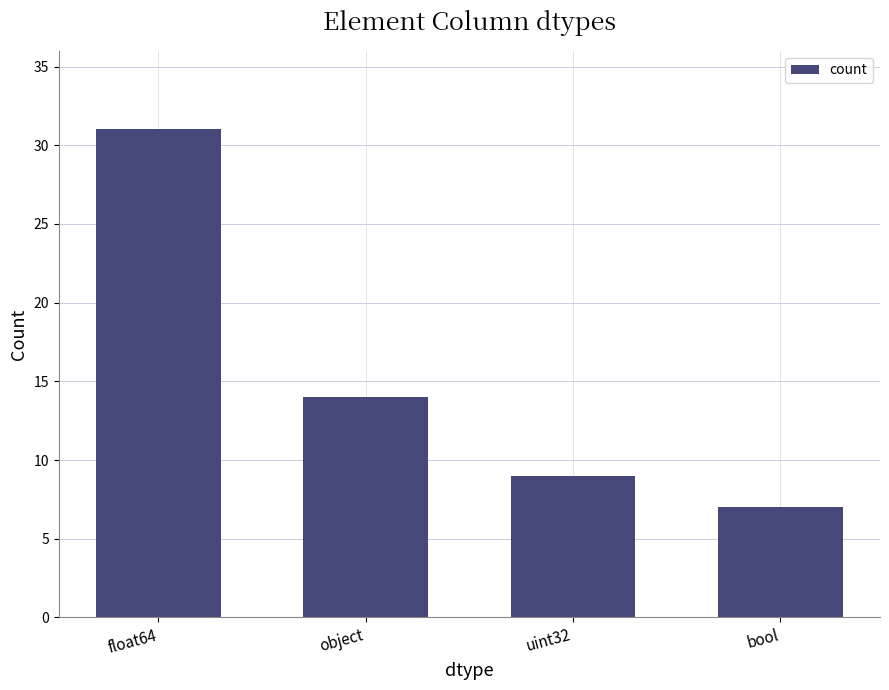

What position from the right is object?

3